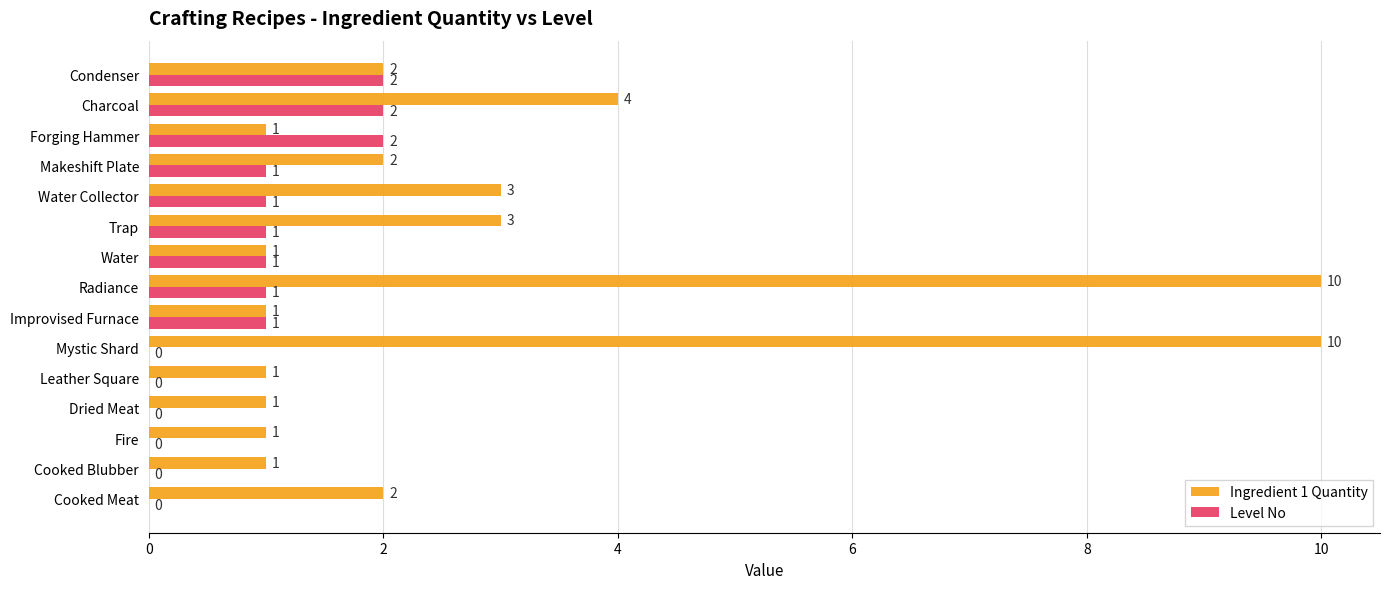

Count the number of data series in this chart.

2